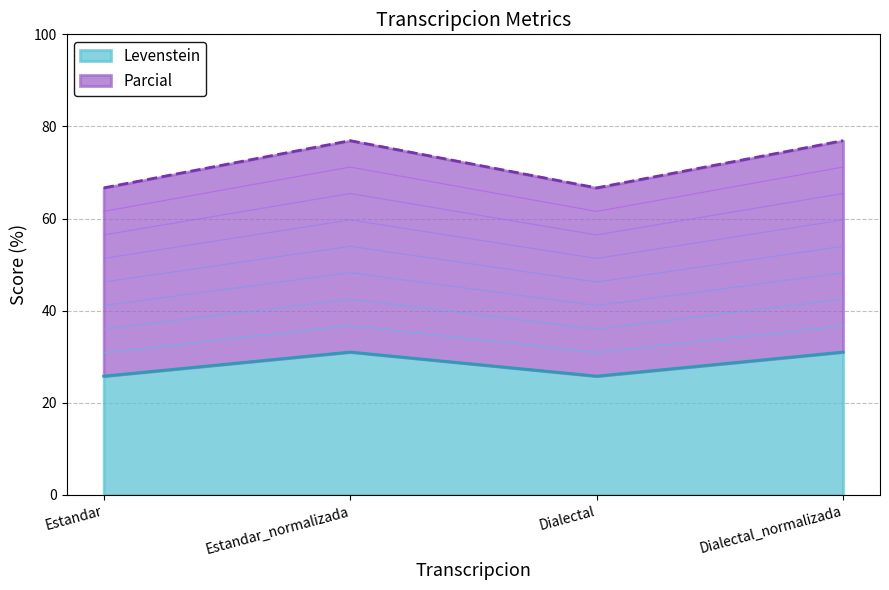

What are all the series names shown in the legend?

Levenstein, Parcial